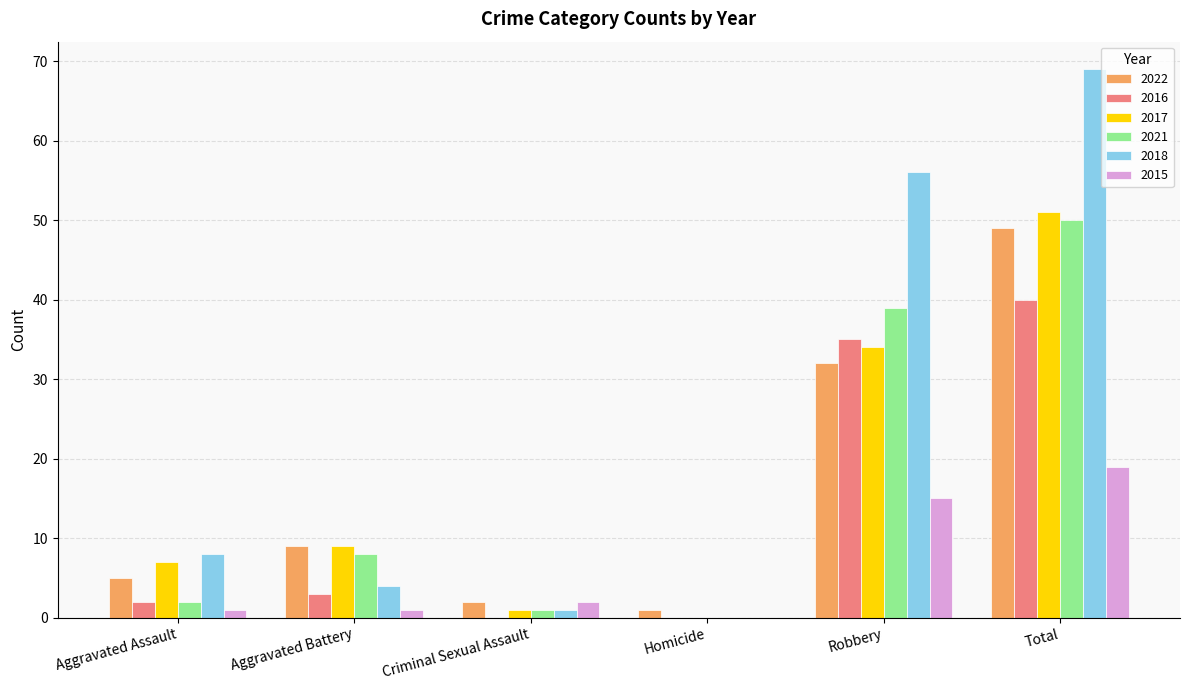

What value does the 2021 series have at Robbery?

39